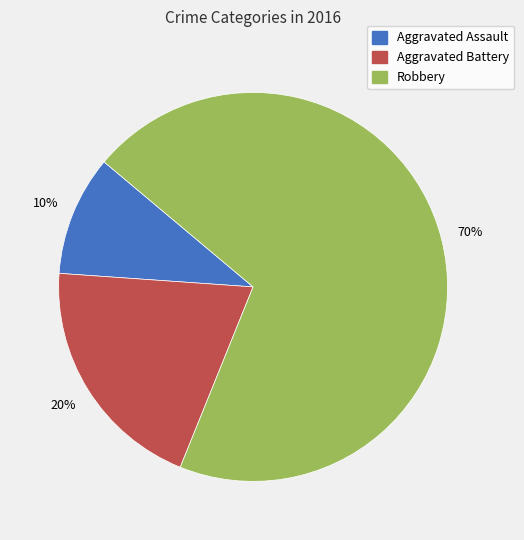

Combined, do Robbery and Aggravated Battery account for over 50%?

Yes